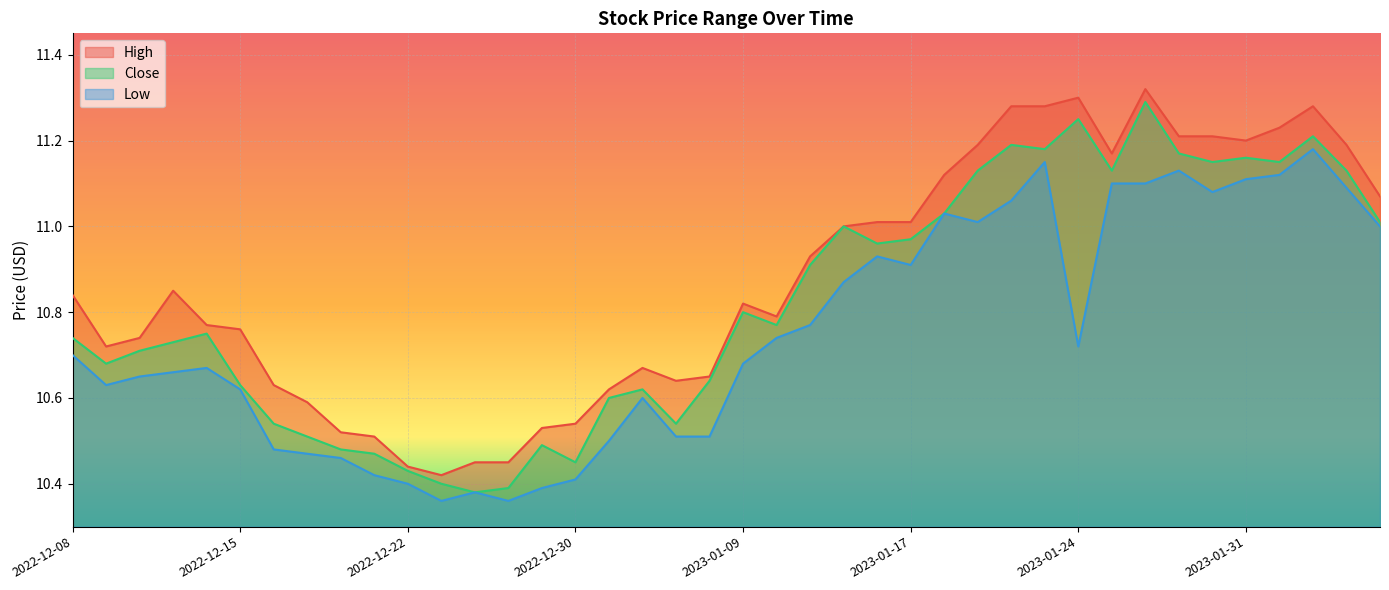

What is the greatest value displayed?

11.3